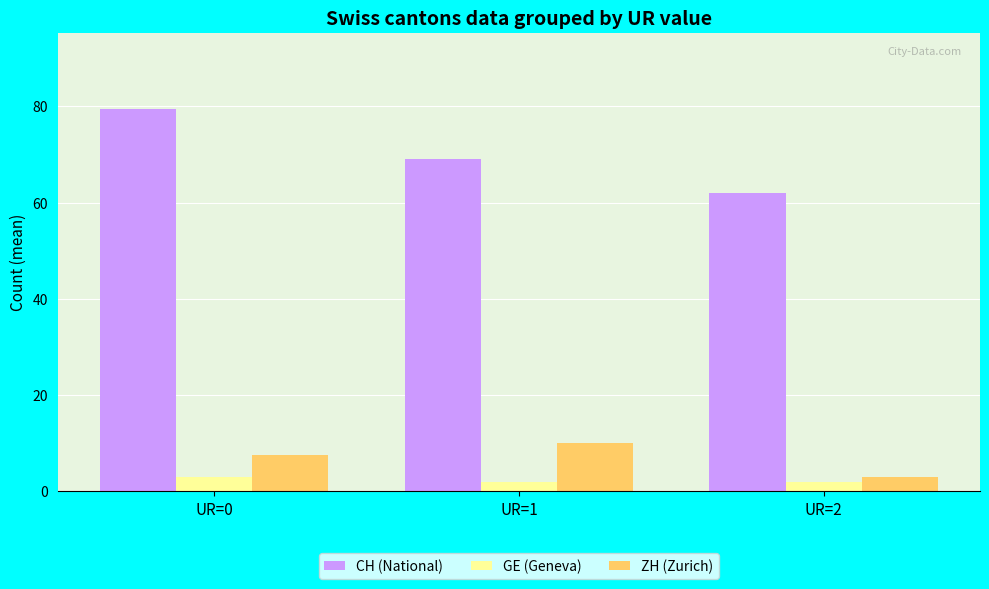

At UR=2, list the series in order from smallest to largest.

GE (Geneva), ZH (Zurich), CH (National)